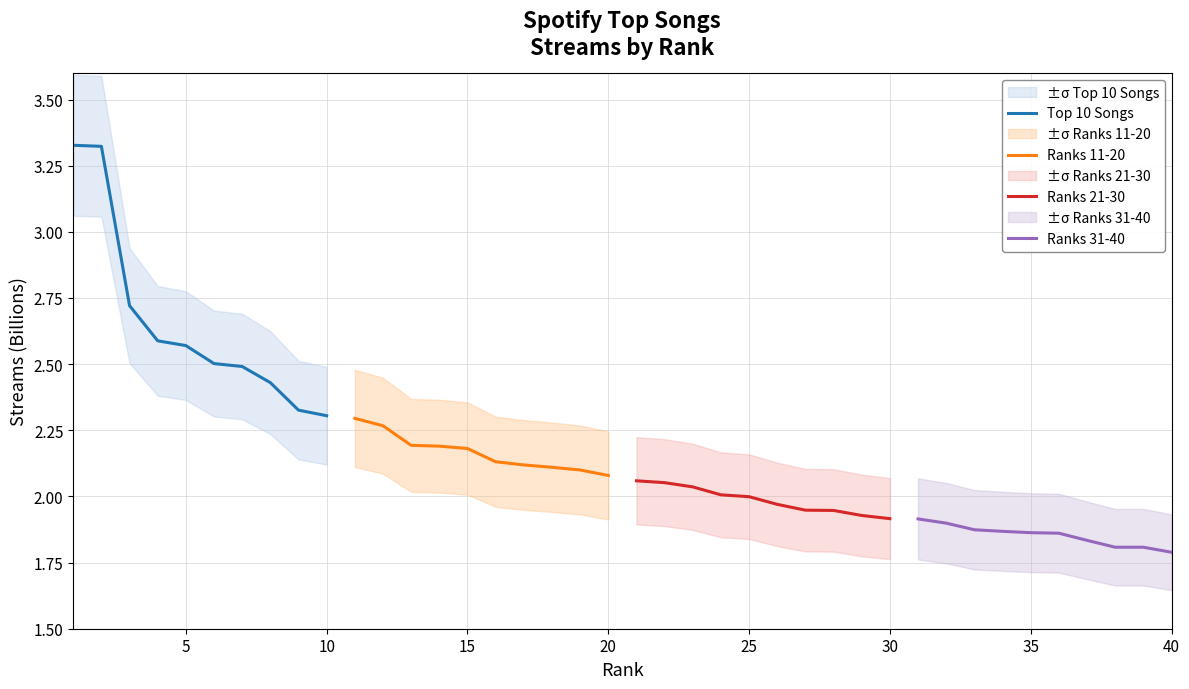

True or false: Ranks 21-30 and Ranks 11-20 cross at least once.

False